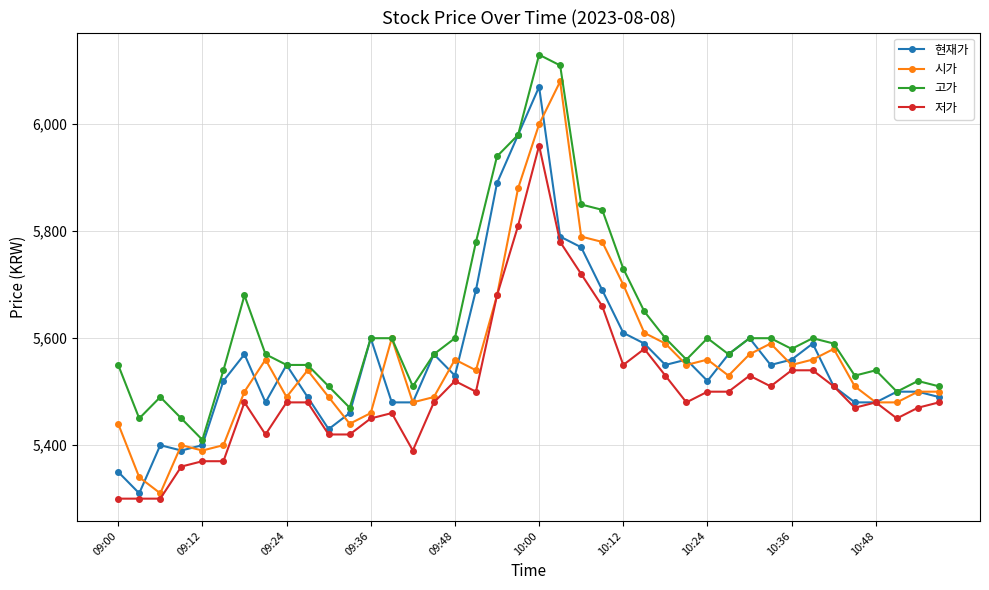

What is the difference between the maximum and minimum values in the 저가 series?

660